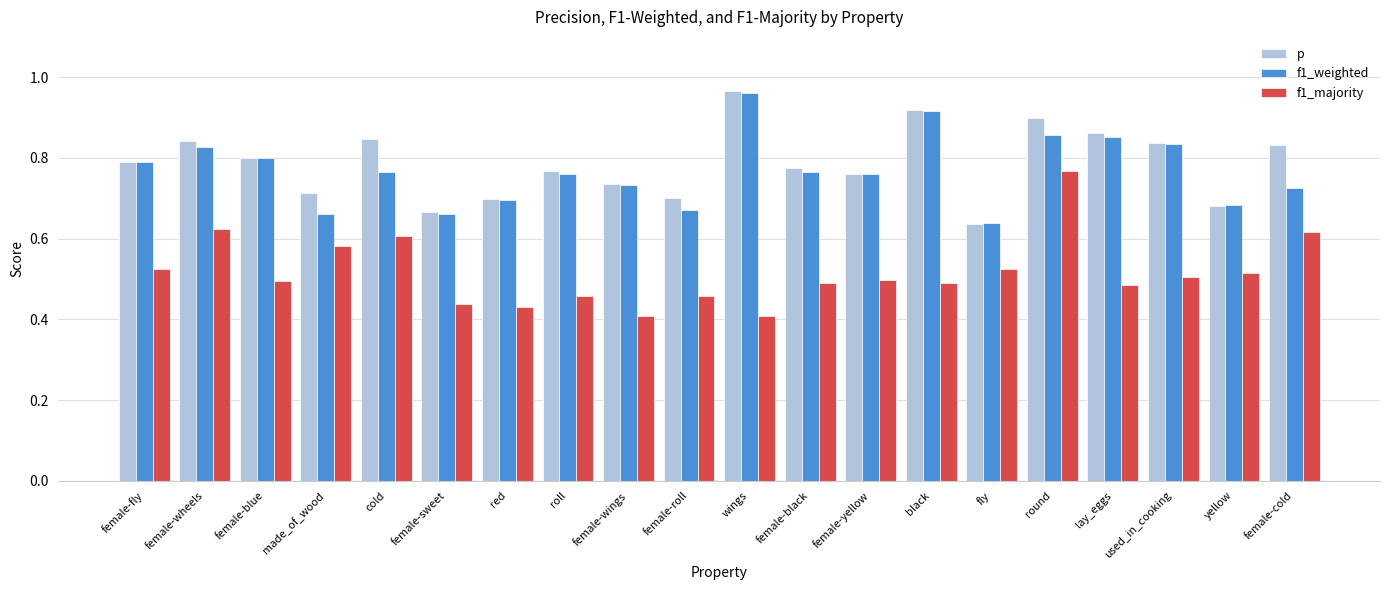

Count the f1_majority values in the range 0 to 1.

20